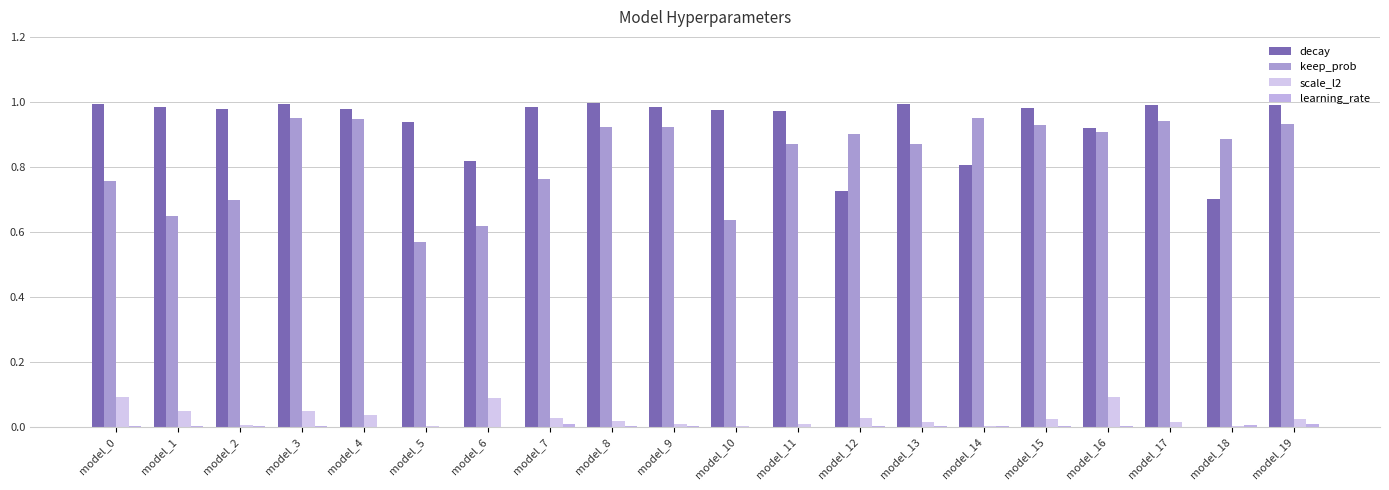

Reading left to right, transcribe all the data shown in this chart.

decay: model_0=1.0	model_1=1.0	model_2=1.0	model_3=1.0	model_4=1.0	model_5=0.9	model_6=0.8	model_7=1.0	model_8=1.0	model_9=1.0	model_10=1.0	model_11=1.0	model_12=0.7	model_13=1.0	model_14=0.8	model_15=1.0	model_16=0.9	model_17=1.0	model_18=0.7	model_19=1.0
keep_prob: model_0=0.8	model_1=0.6	model_2=0.7	model_3=1.0	model_4=0.9	model_5=0.6	model_6=0.6	model_7=0.8	model_8=0.9	model_9=0.9	model_10=0.6	model_11=0.9	model_12=0.9	model_13=0.9	model_14=1.0	model_15=0.9	model_16=0.9	model_17=0.9	model_18=0.9	model_19=0.9
scale_l2: model_0=0.1	model_1=0.0	model_2=0.0	model_3=0.0	model_4=0.0	model_5=0.0	model_6=0.1	model_7=0.0	model_8=0.0	model_9=0.0	model_10=0.0	model_11=0.0	model_12=0.0	model_13=0.0	model_14=0.0	model_15=0.0	model_16=0.1	model_17=0.0	model_18=0.0	model_19=0.0
learning_rate: model_0=0.0	model_1=0.0	model_2=0.0	model_3=0.0	model_4=0.0	model_5=0.0	model_6=0.0	model_7=0.0	model_8=0.0	model_9=0.0	model_10=0.0	model_11=0.0	model_12=0.0	model_13=0.0	model_14=0.0	model_15=0.0	model_16=0.0	model_17=0.0	model_18=0.0	model_19=0.0